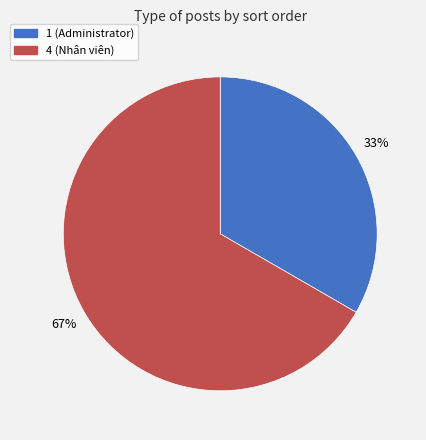

To the nearest percent, what is the combined percentage of 4 (Nhân viên) and 1 (Administrator)?

100%